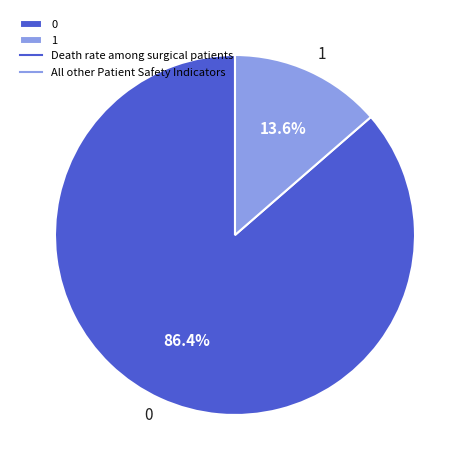

To the nearest percent, what is the average slice percentage?

50%